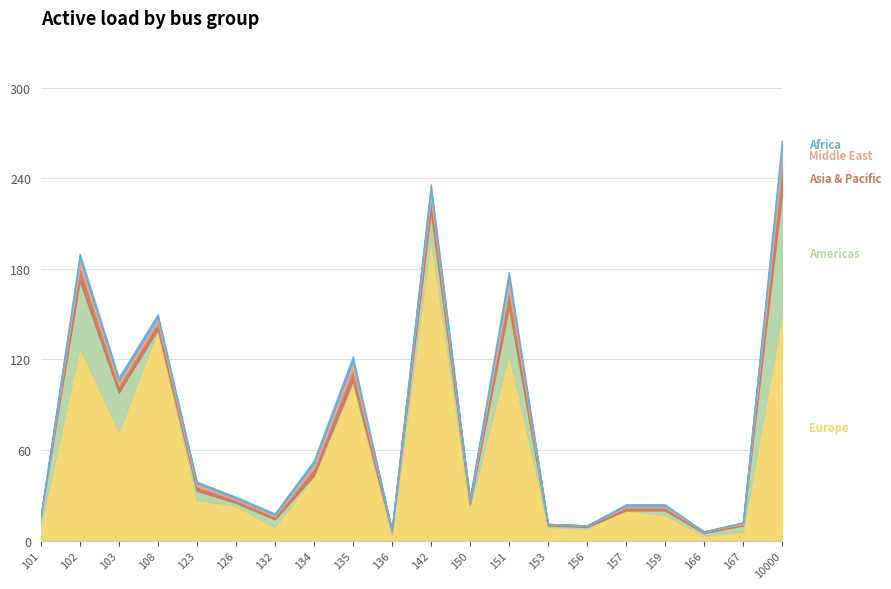

What is the value of the Middle East point at the 11th from the left?

5